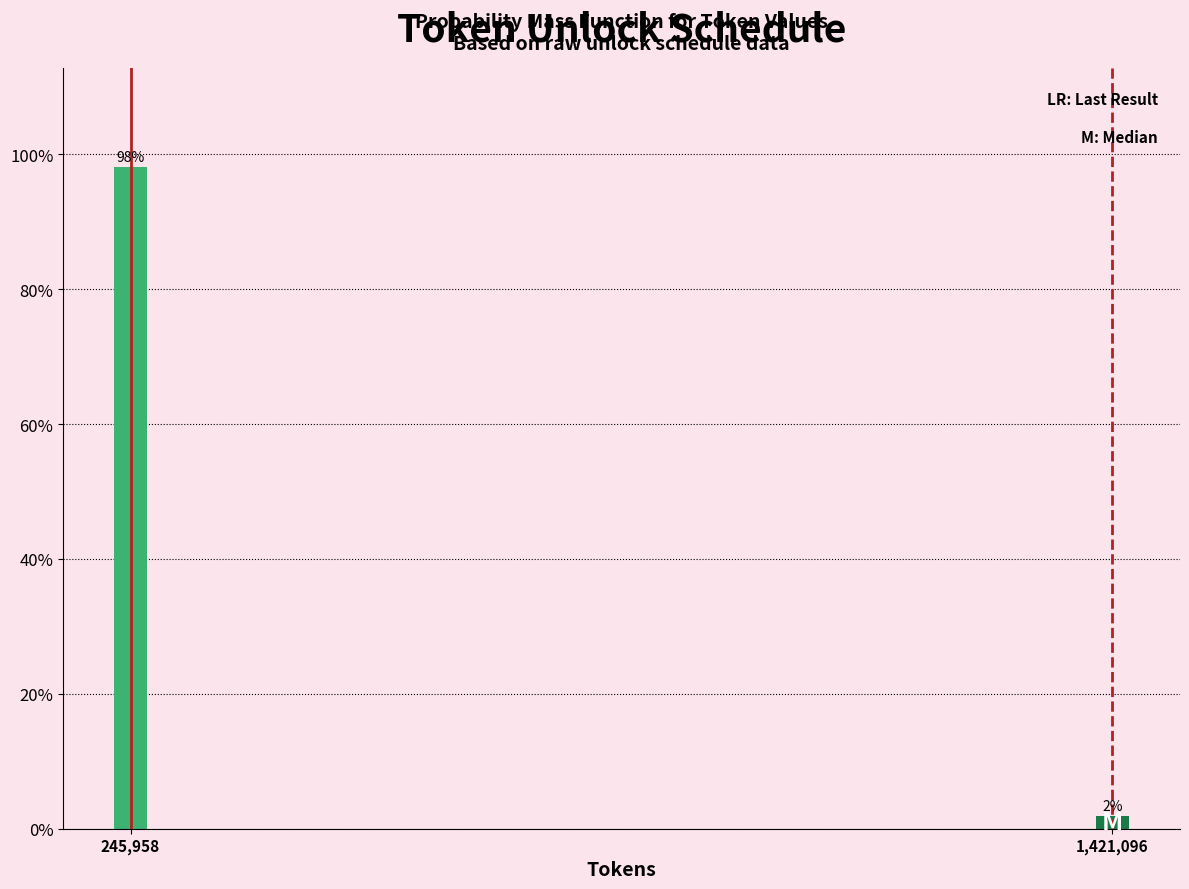

The value at 245,958 is 33.5. True or false?

False